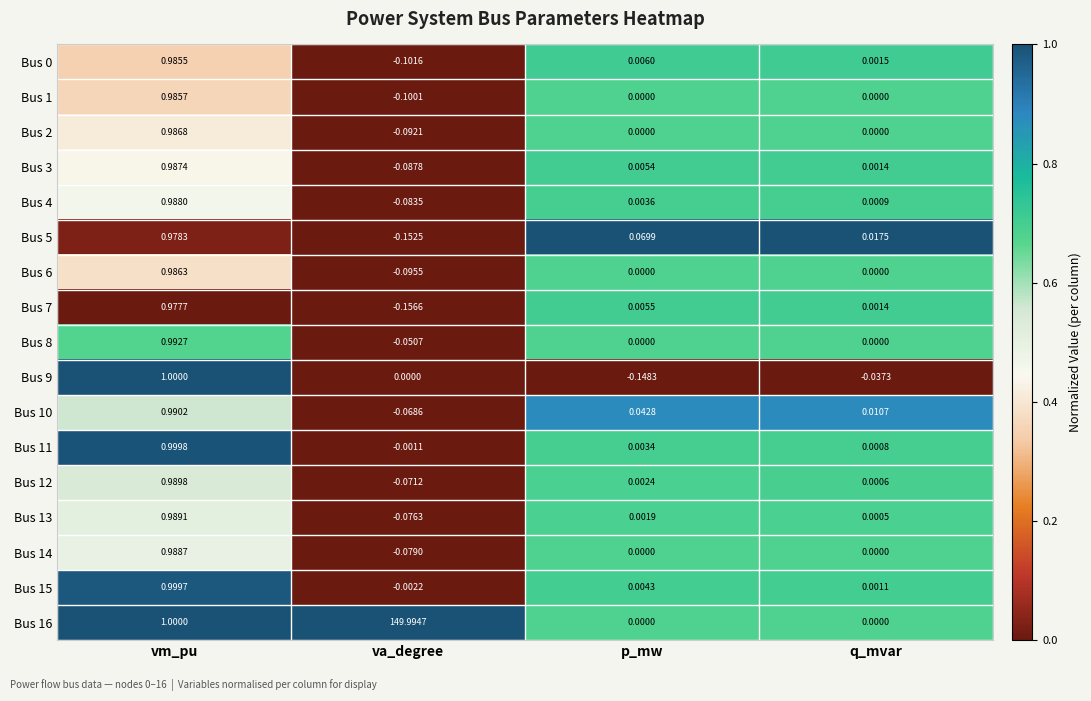

At which category does the chart reach its minimum across all series?

va_degree